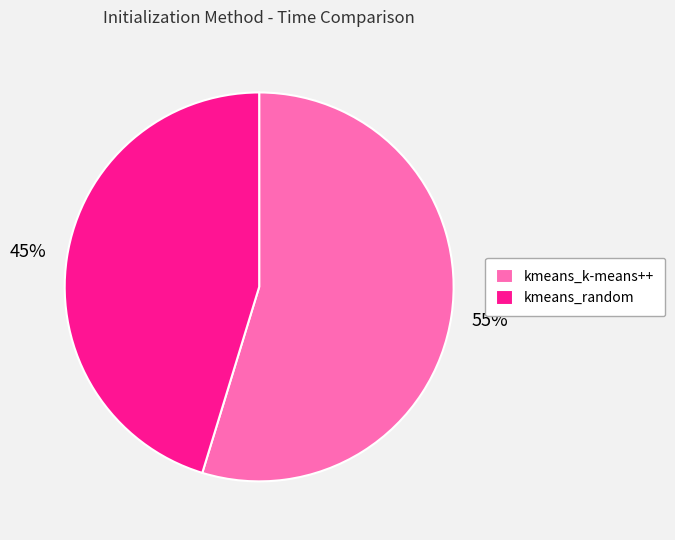

Which category has the smallest portion of the pie?

kmeans_random